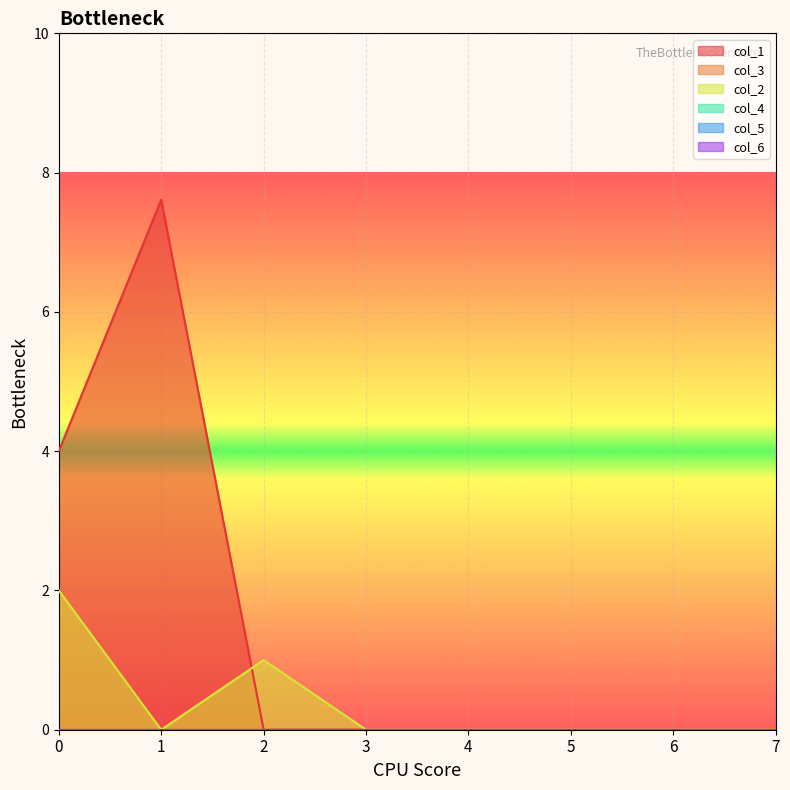

Which series changed the most between 1 and 6?

col_1